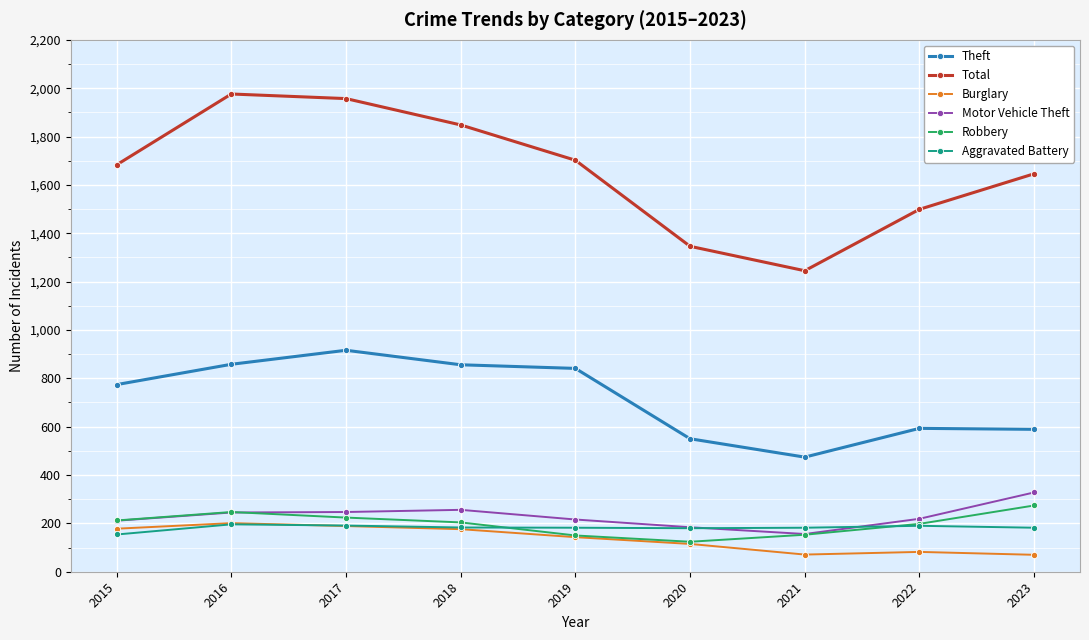

What is the value of the Burglary point at the 4th from the left?

176